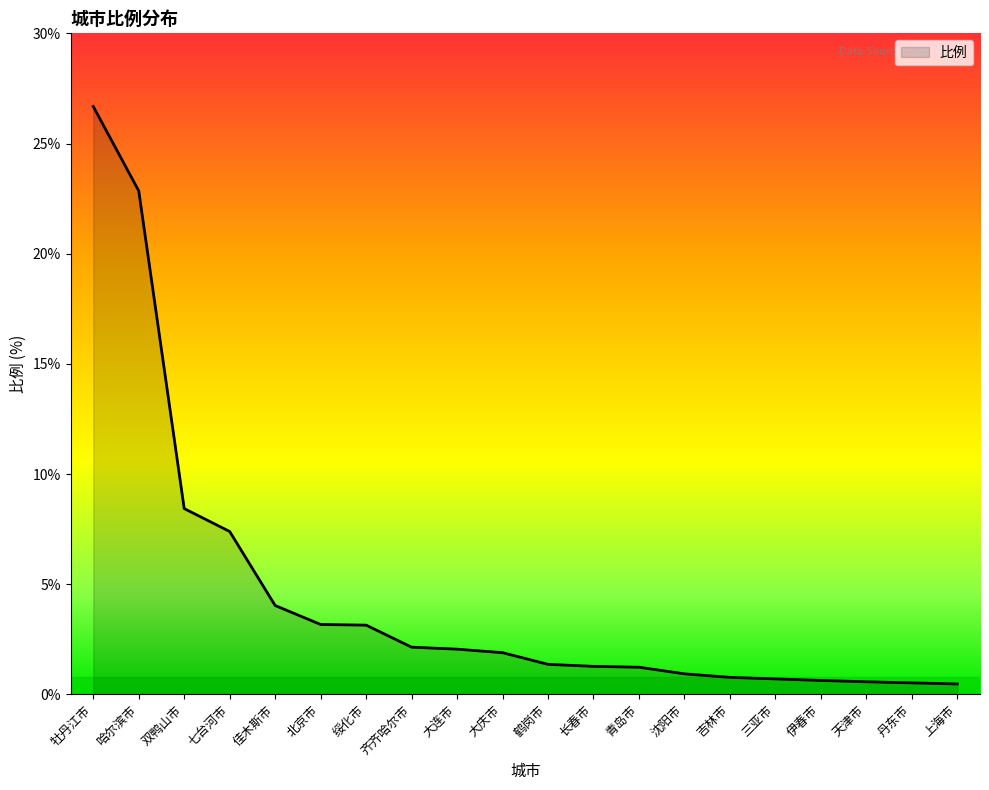

What is the maximum value shown in the chart?

26.7